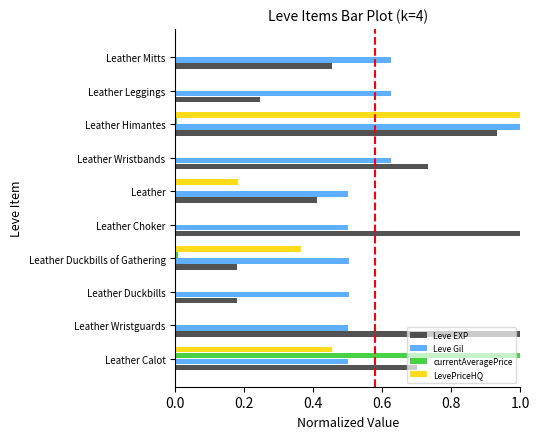

What is the sum of all Leve Gil values?

5.9